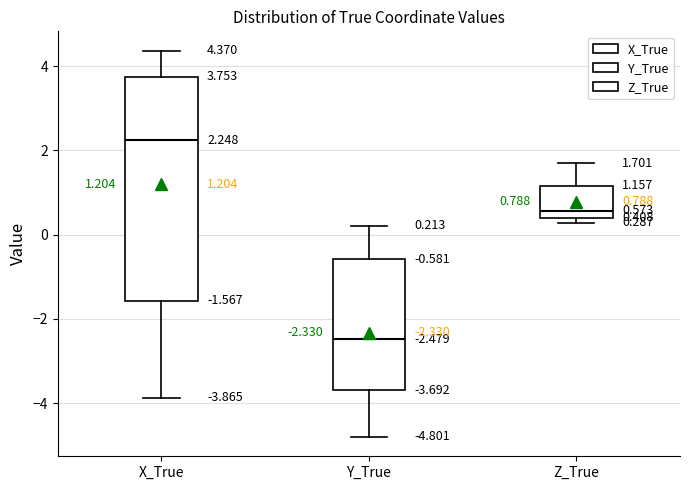

Comparing the boxes themselves (not the whiskers), which one is the tallest?

X_True